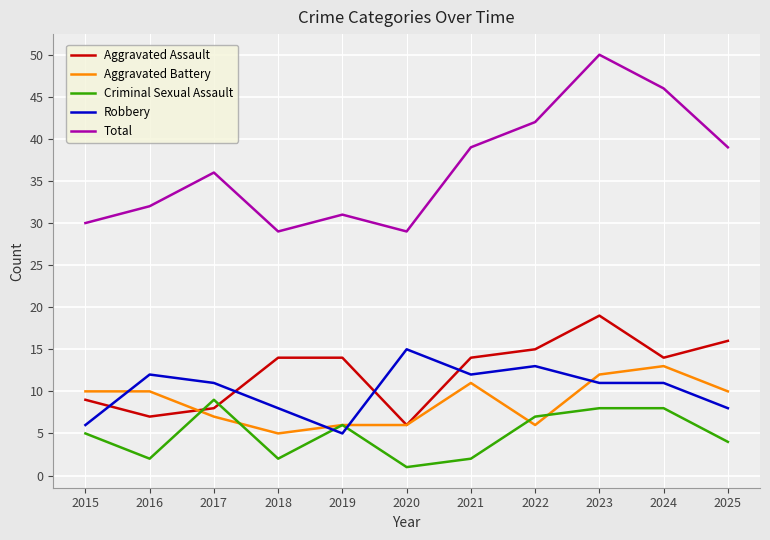

True or false: Total has more than 1 points higher than both neighbors.

True